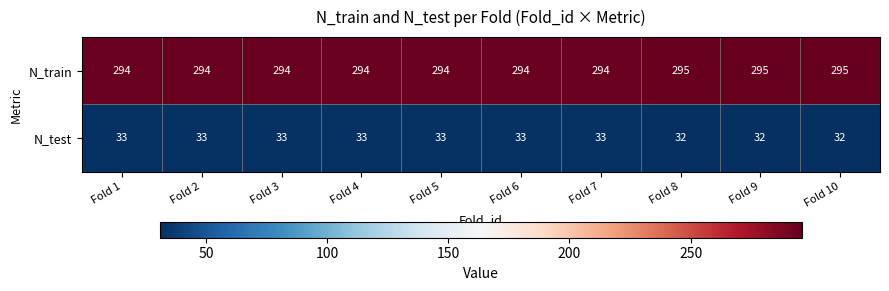

How many categories are shown in the chart?

10